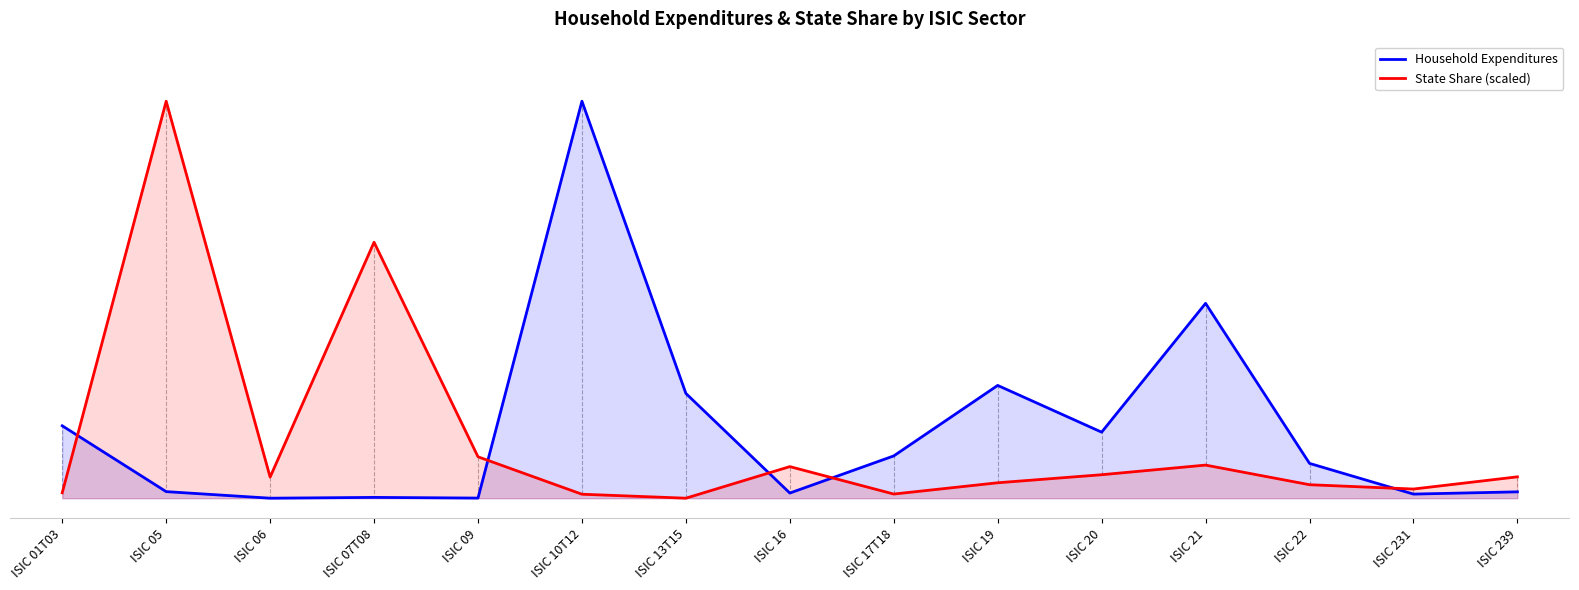

Which category has the lowest value in the Household Expenditures series?

ISIC 06